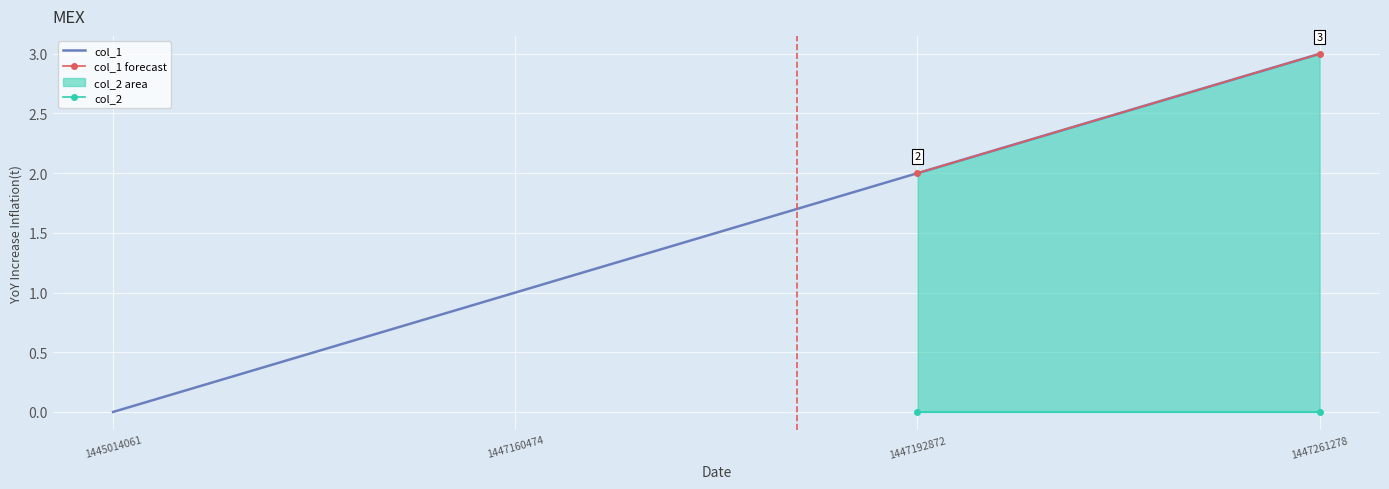

Rank the categories by value from lowest to highest.

1445014061, 1447160474, 1447192872, 1447261278